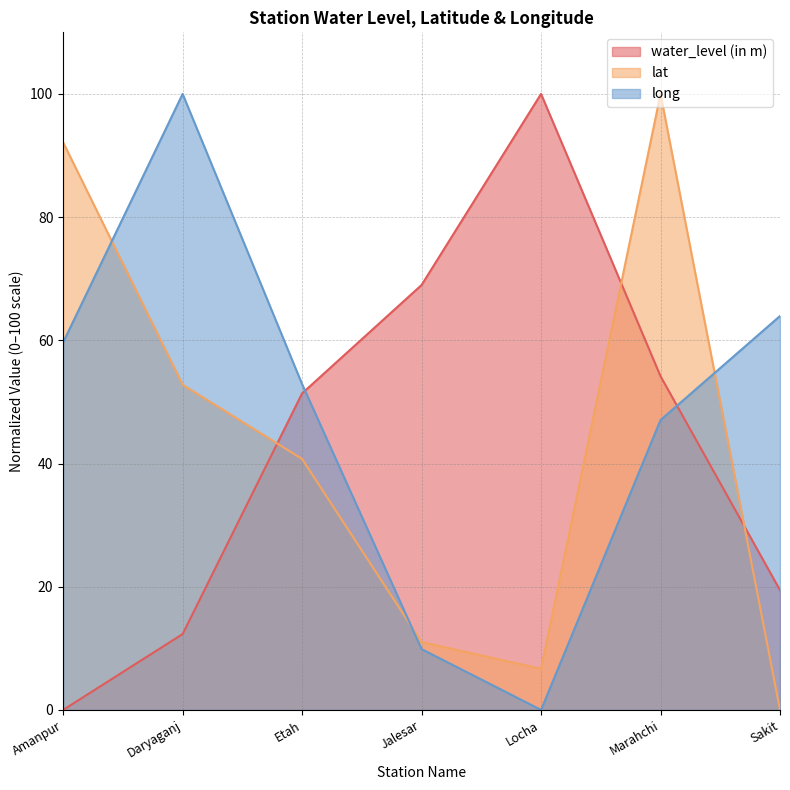

How many values in the long series exceed 52?

4